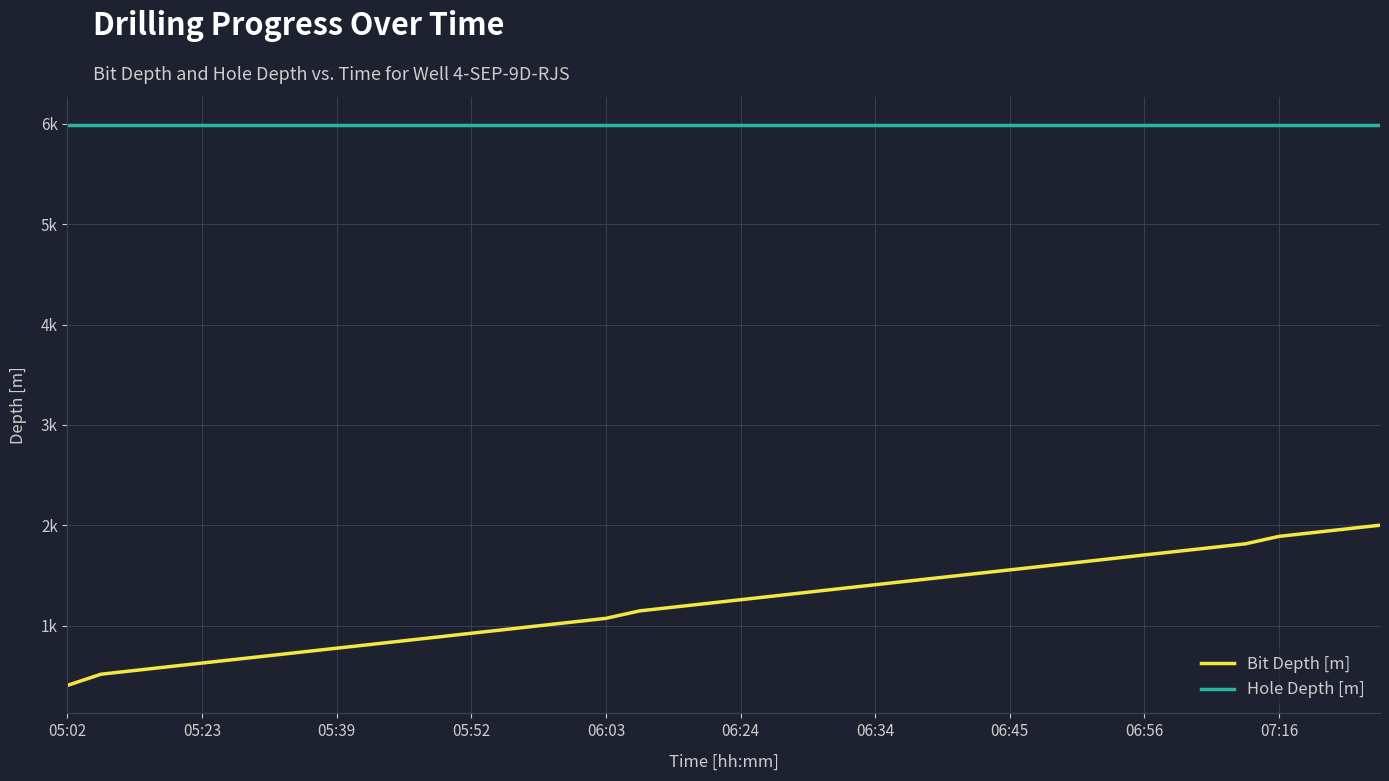

Where is Hole Depth [m] nearest to the value 5985?

05:02